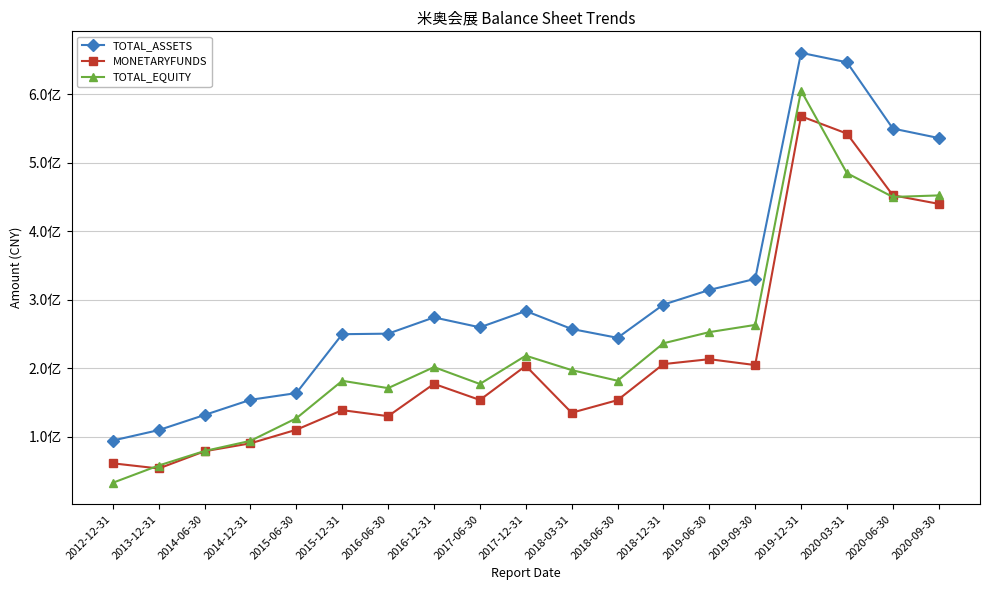

What is the maximum value for MONETARYFUNDS?

567686716.9